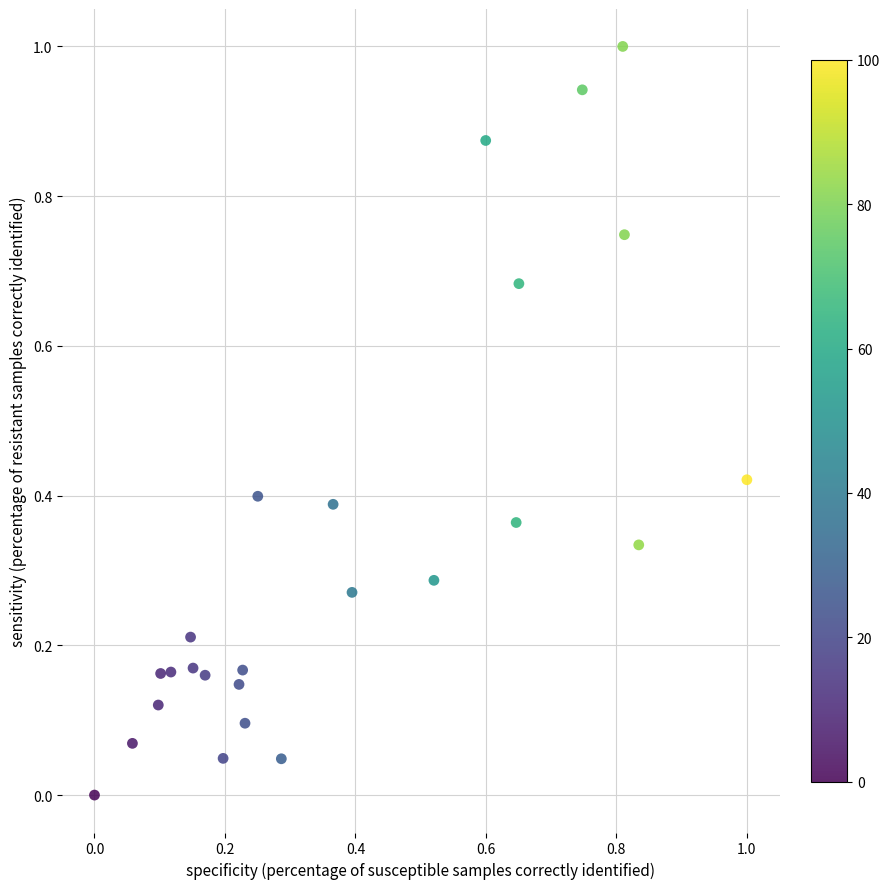

What is the range of Y values (max minus min)?

1.0